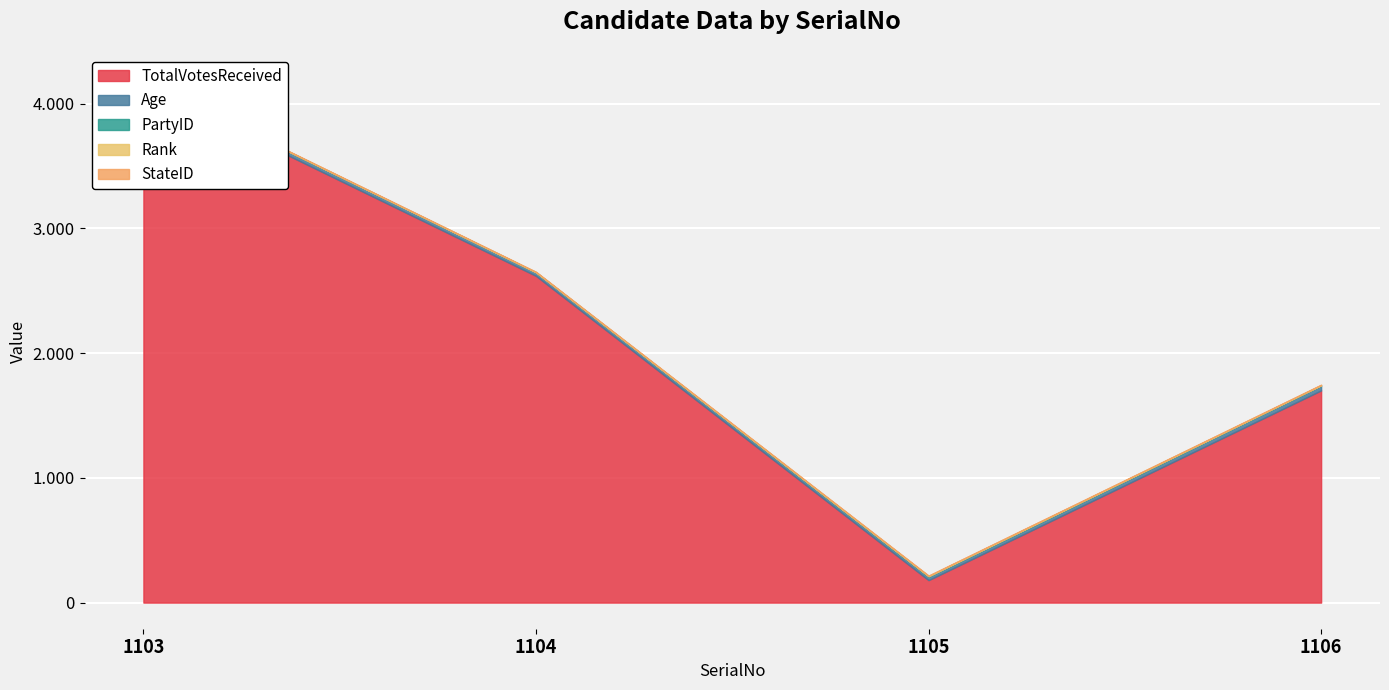

At which label does TotalVotesReceived first exceed 2619?

1103